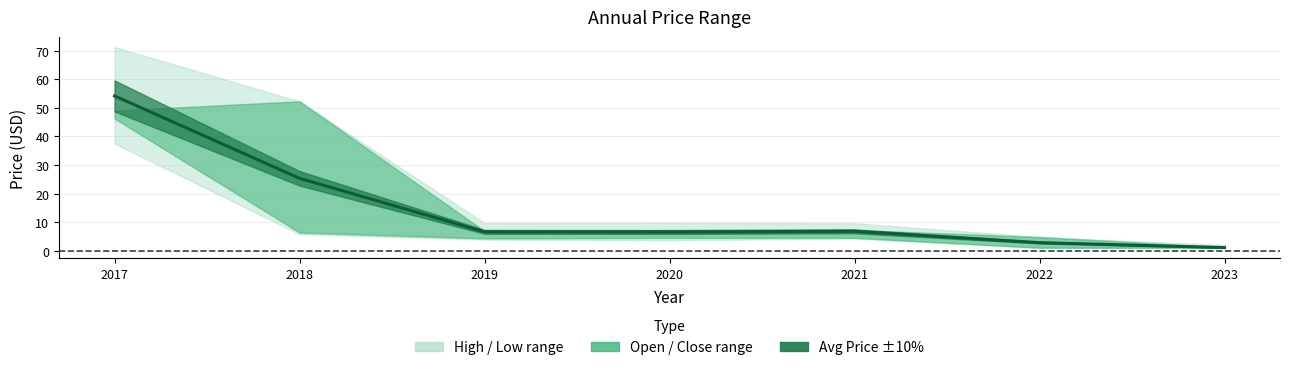

What is the difference between the values at 2019 and 2018?

18.7